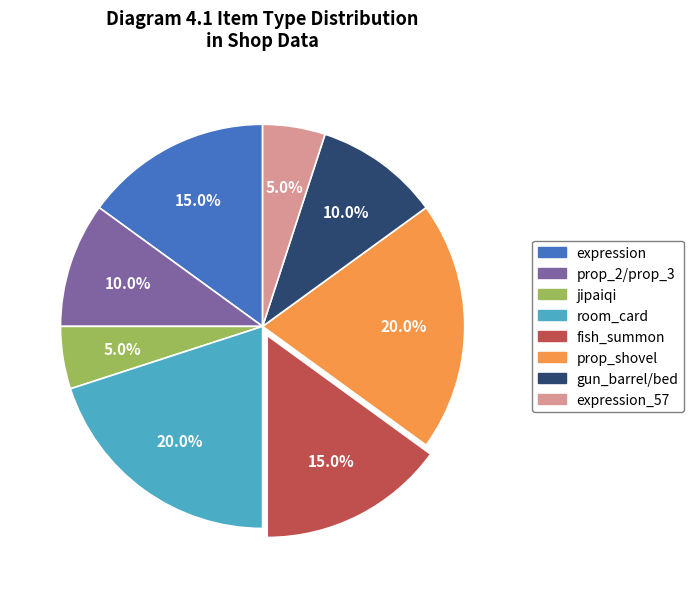

Count the number of slices in the pie.

8